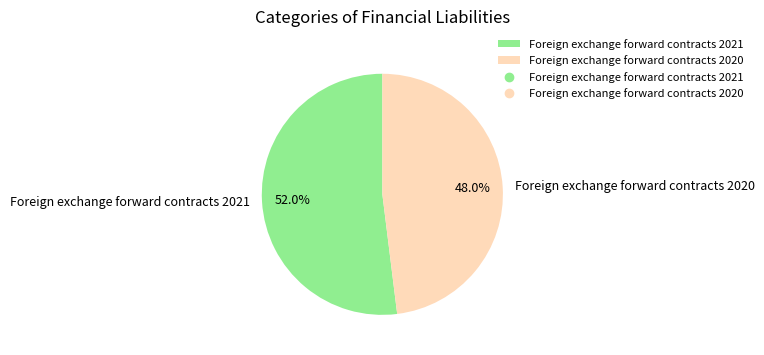

To the nearest percent, what is the difference between the largest and smallest slice percentages?

4%